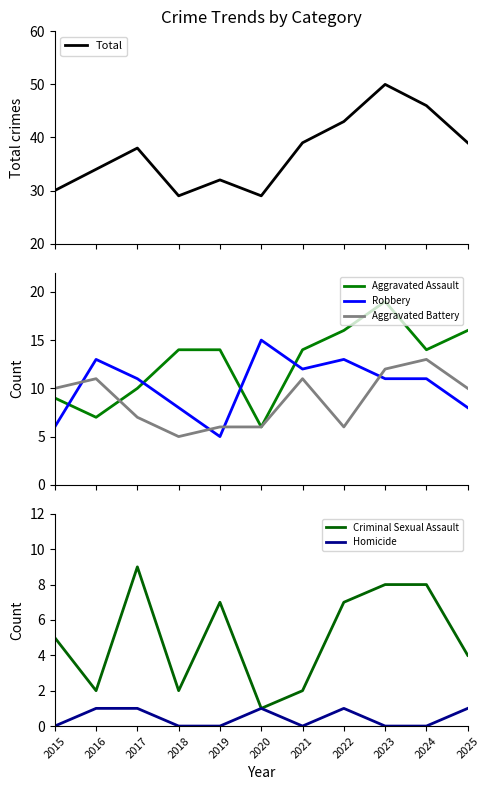

At which label does Aggravated Battery first exceed 10?

2016